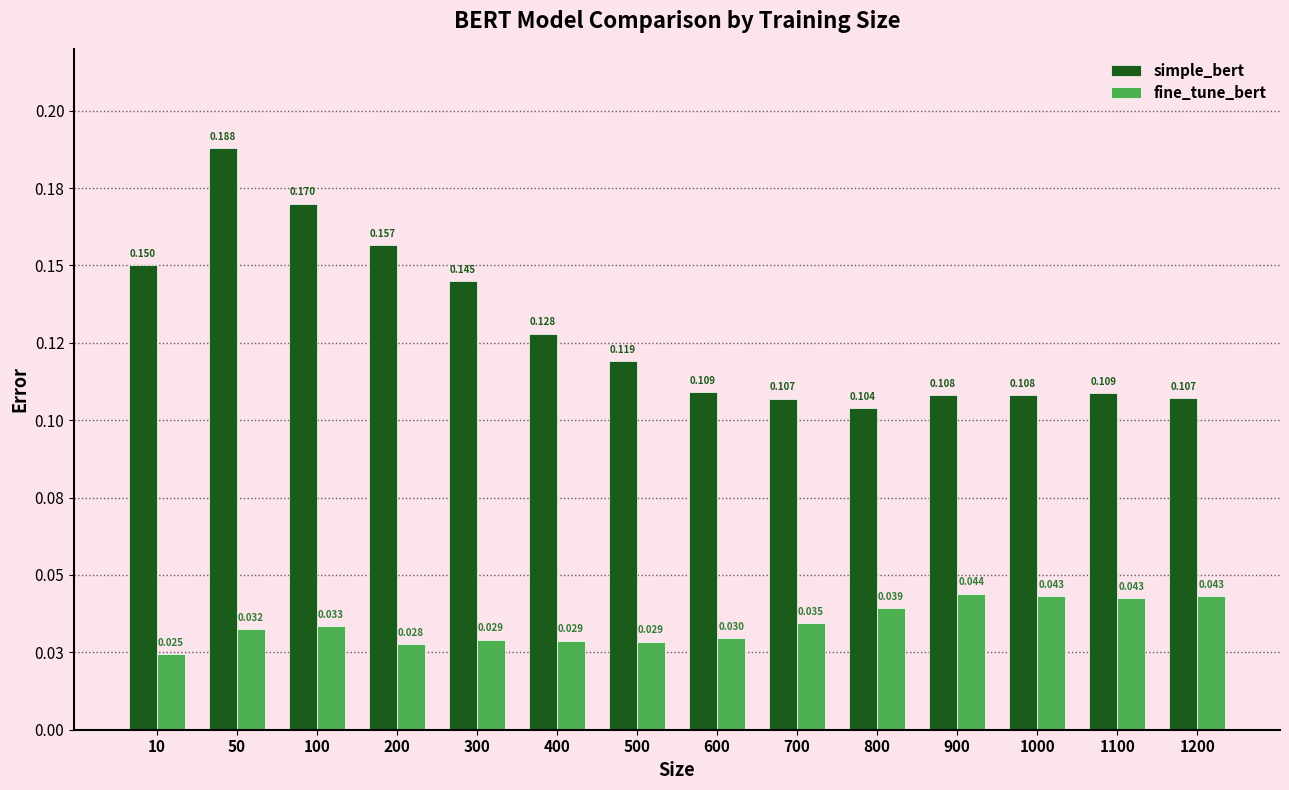

Which category has the lowest value across all series?

10